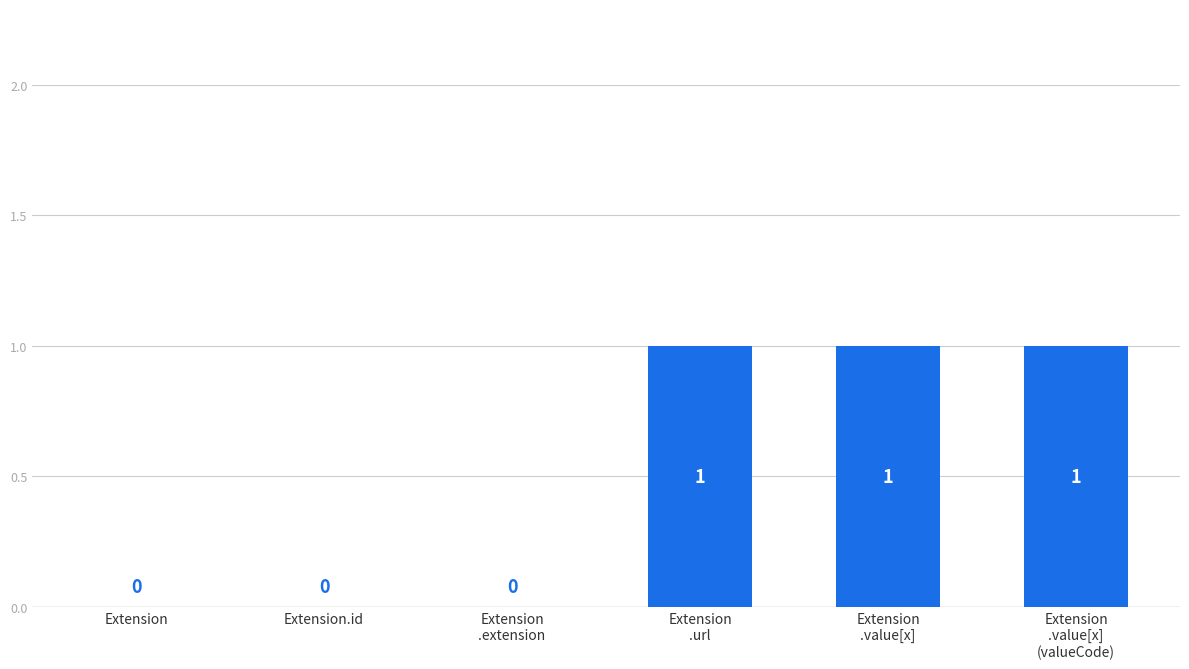

Between Extension
.extension and Extension
.value[x]
(valueCode), which is larger?

Extension
.value[x]
(valueCode)